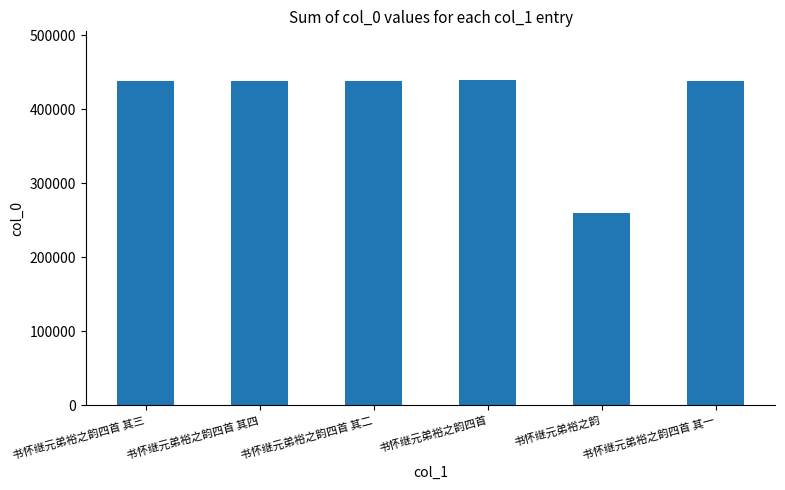

What is the approximate value at 书怀继元弟裕之韵四首?

439450